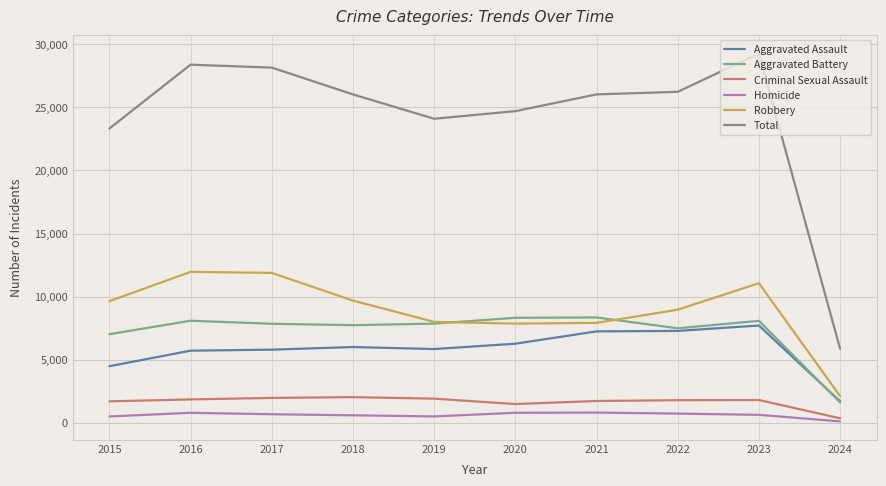

True or false: Aggravated Battery and Aggravated Assault intersect in this chart.

True